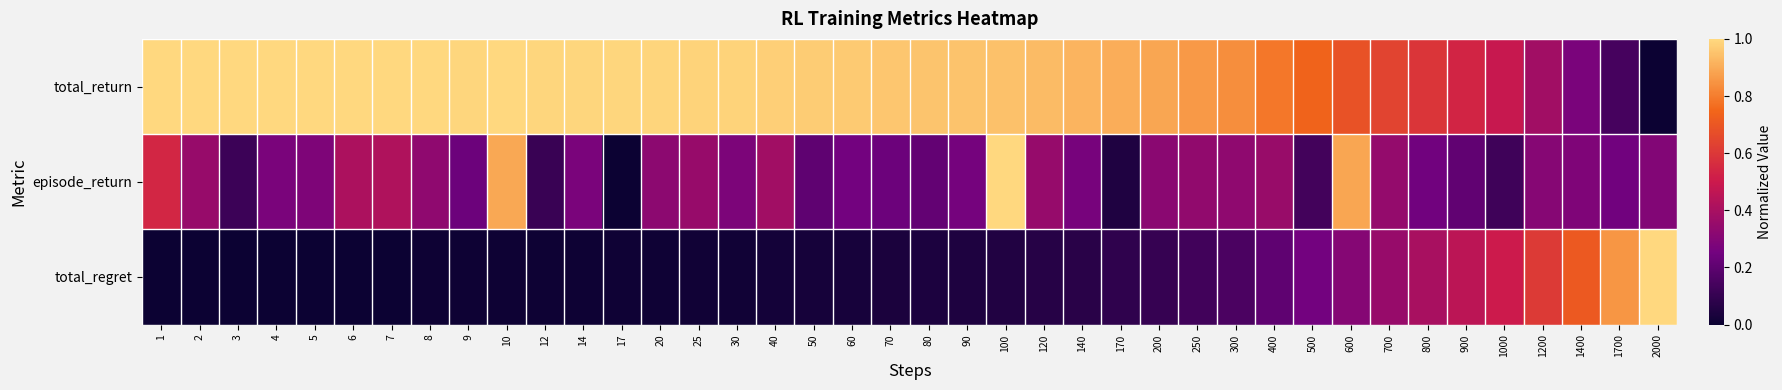

Reading left to right, list all the values displayed in this chart.

total_return: 1=1.0	2=1.0	3=1.0	4=1.0	5=1.0	6=1.0	7=1.0	8=1.0	9=1.0	10=1.0	12=1.0	14=1.0	17=1.0	20=1.0	25=1.0	30=1.0	40=1.0	50=1.0	60=1.0	70=1.0	80=1.0	90=1.0	100=0.9	120=0.9	140=0.9	170=0.9	200=0.9	250=0.9	300=0.8	400=0.8	500=0.7	600=0.7	700=0.6	800=0.6	900=0.5	1000=0.5	1200=0.4	1400=0.3	1700=0.1	2000=0.0
episode_return: 1=0.5	2=0.4	3=0.1	4=0.3	5=0.3	6=0.4	7=0.4	8=0.3	9=0.2	10=0.9	12=0.1	14=0.3	17=0.0	20=0.3	25=0.4	30=0.3	40=0.4	50=0.2	60=0.3	70=0.2	80=0.2	90=0.3	100=1.0	120=0.3	140=0.3	170=0.0	200=0.3	250=0.3	300=0.3	400=0.4	500=0.1	600=0.9	700=0.3	800=0.2	900=0.2	1000=0.1	1200=0.3	1400=0.3	1700=0.2	2000=0.3
total_regret: 1=0.0	2=0.0	3=0.0	4=0.0	5=0.0	6=0.0	7=0.0	8=0.0	9=0.0	10=0.0	12=0.0	14=0.0	17=0.0	20=0.0	25=0.0	30=0.0	40=0.0	50=0.0	60=0.0	70=0.0	80=0.0	90=0.0	100=0.1	120=0.1	140=0.1	170=0.1	200=0.1	250=0.1	300=0.2	400=0.2	500=0.3	600=0.3	700=0.4	800=0.4	900=0.5	1000=0.5	1200=0.6	1400=0.7	1700=0.9	2000=1.0